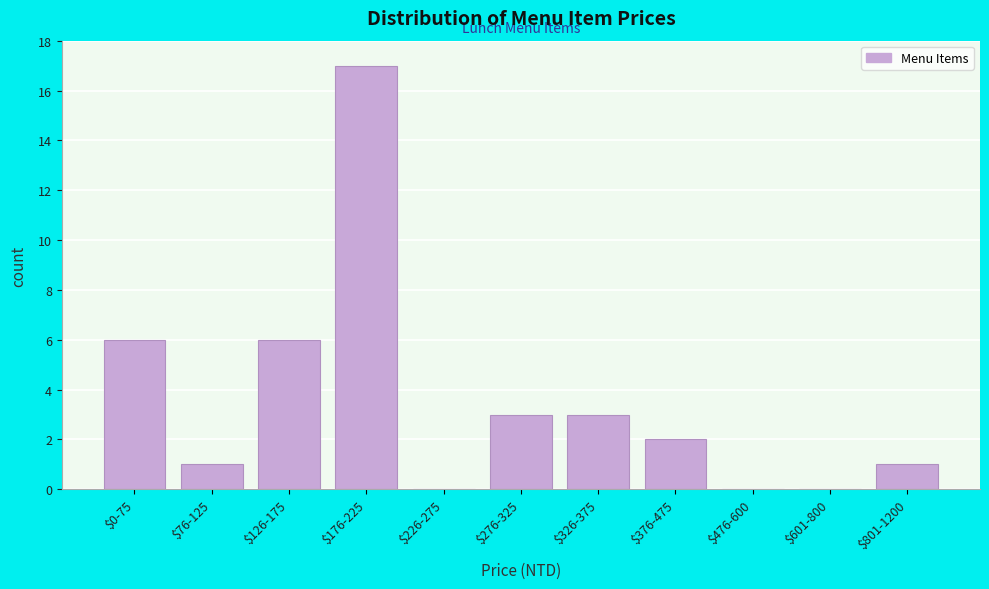

What is the greatest value displayed?

17